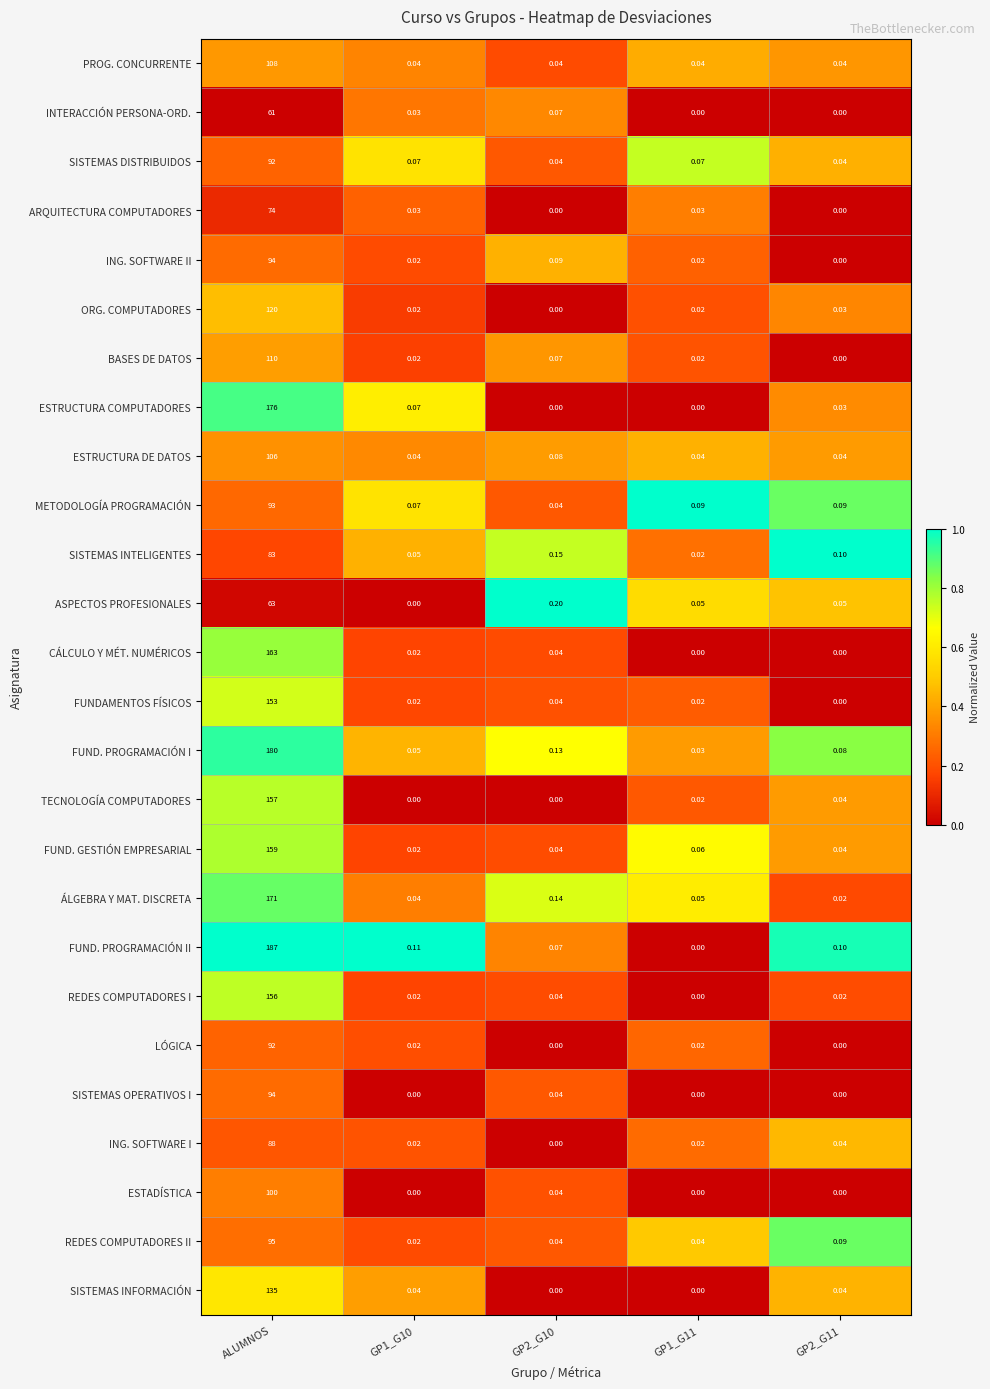

Which category has the highest value across all series?

ALUMNOS